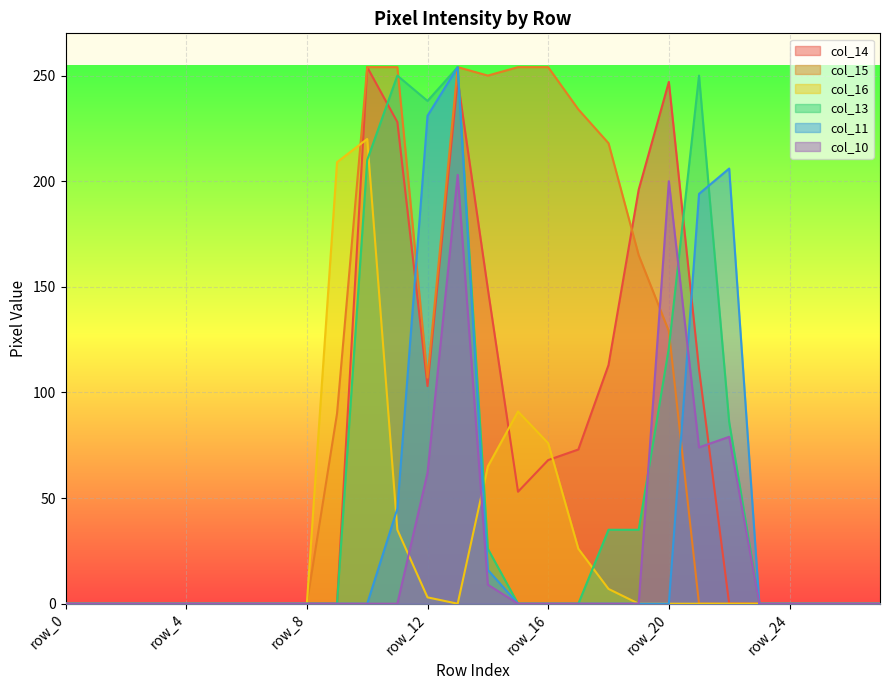

At which label does col_13 reach its peak?

row_13